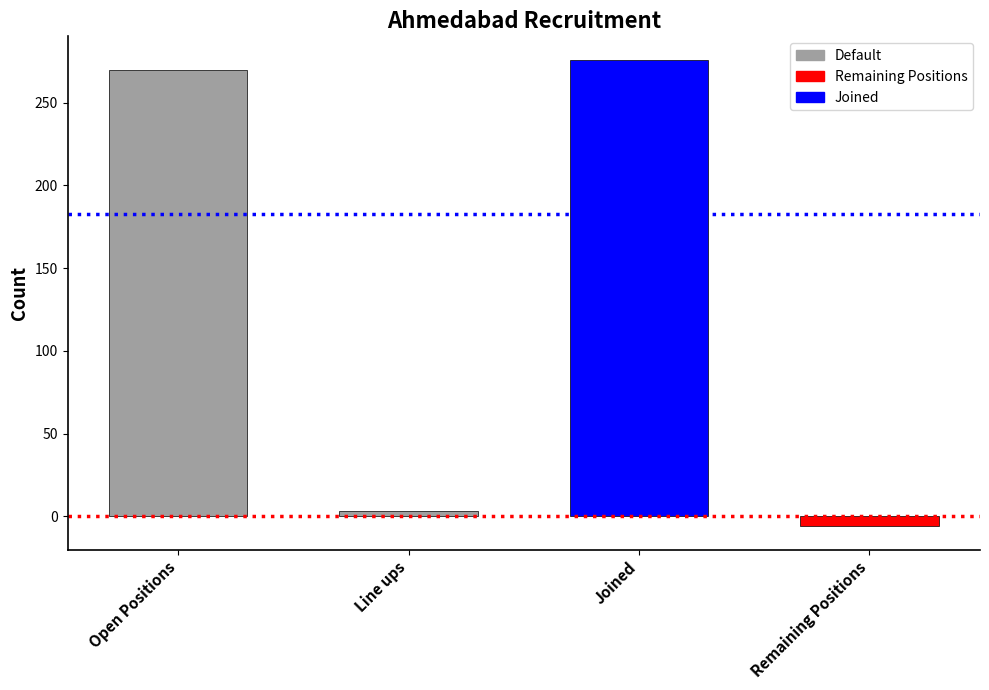

Which category has the highest value across all series?

Joined